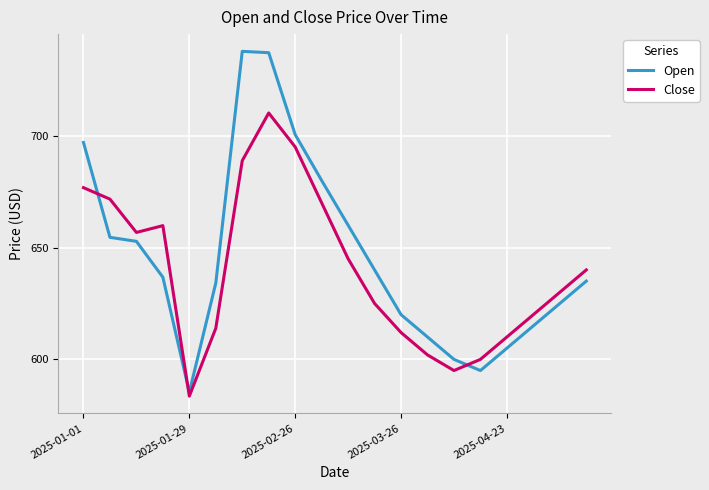

How many values in the Close series are below 640?

10